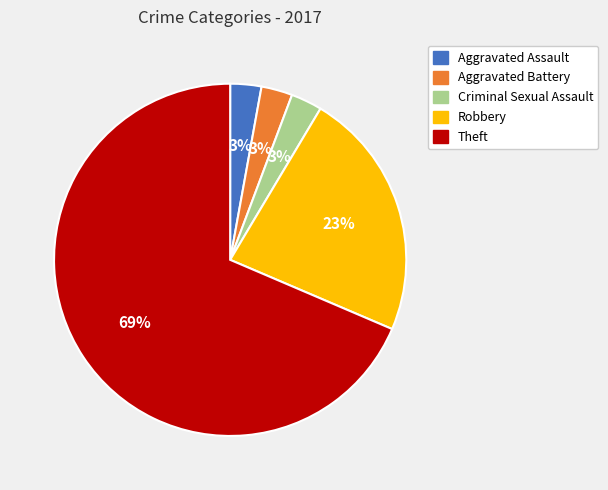

Does Theft represent more than half of the total?

Yes